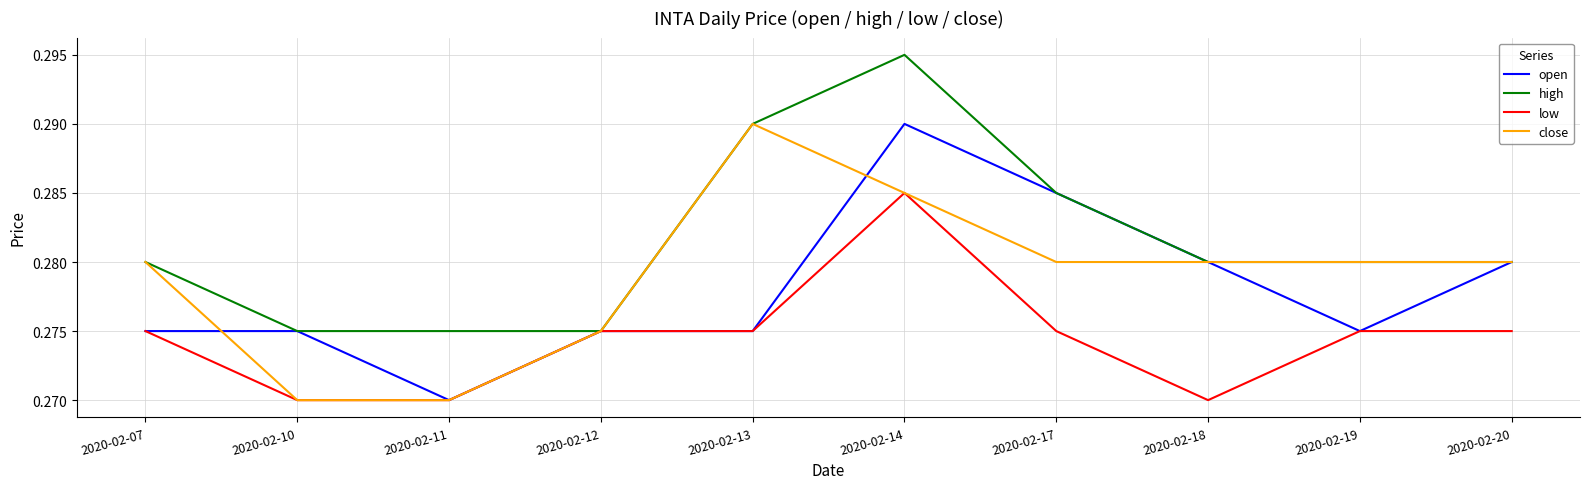

Which series has the largest total across all categories?

high